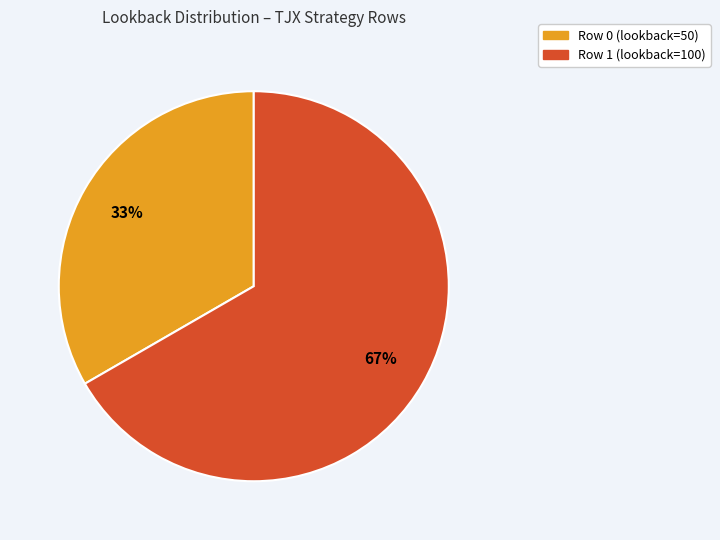

Which slice is the largest?

Row 1 (lookback=100)